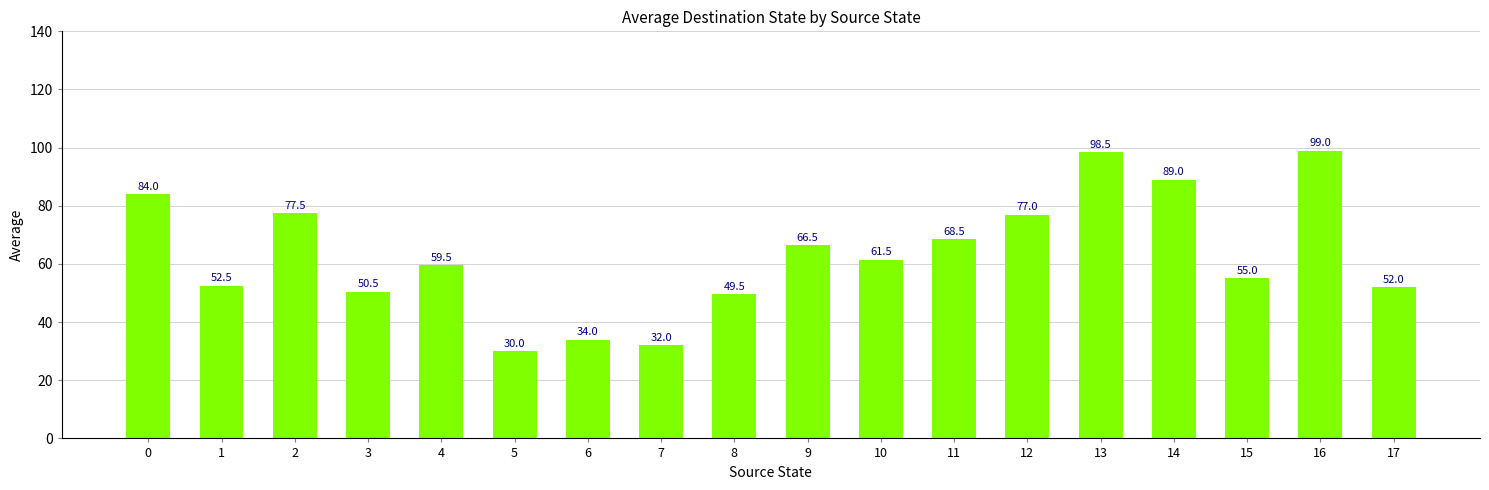

Reading left to right, transcribe all the data shown in this chart.

84.0	52.5	77.5	50.5	59.5	30.0	34.0	32.0	49.5	66.5	61.5	68.5	77.0	98.5	89.0	55.0	99.0	52.0